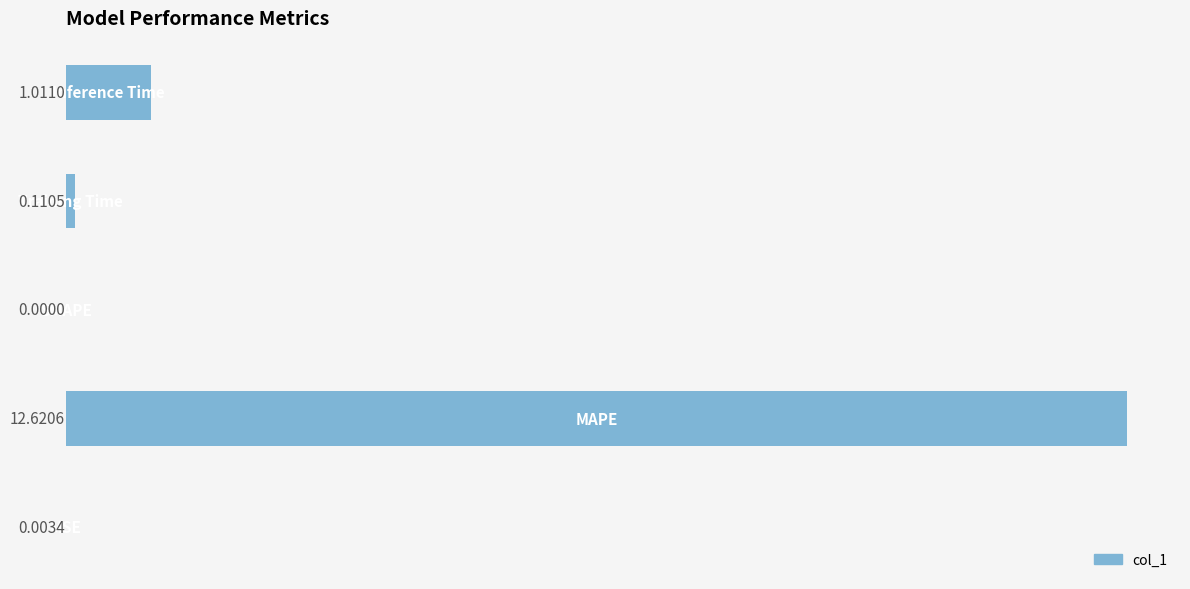

What is the sum of all values?

13.7